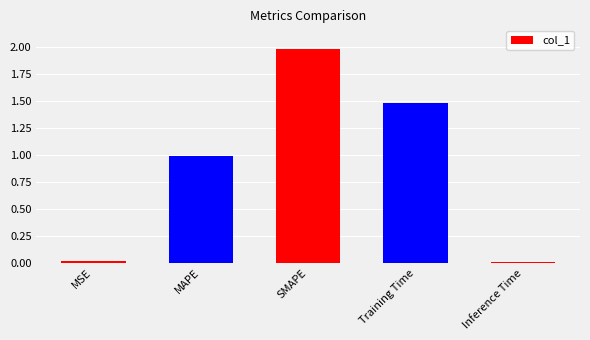

What is the label of the 3rd bar from the left?

SMAPE